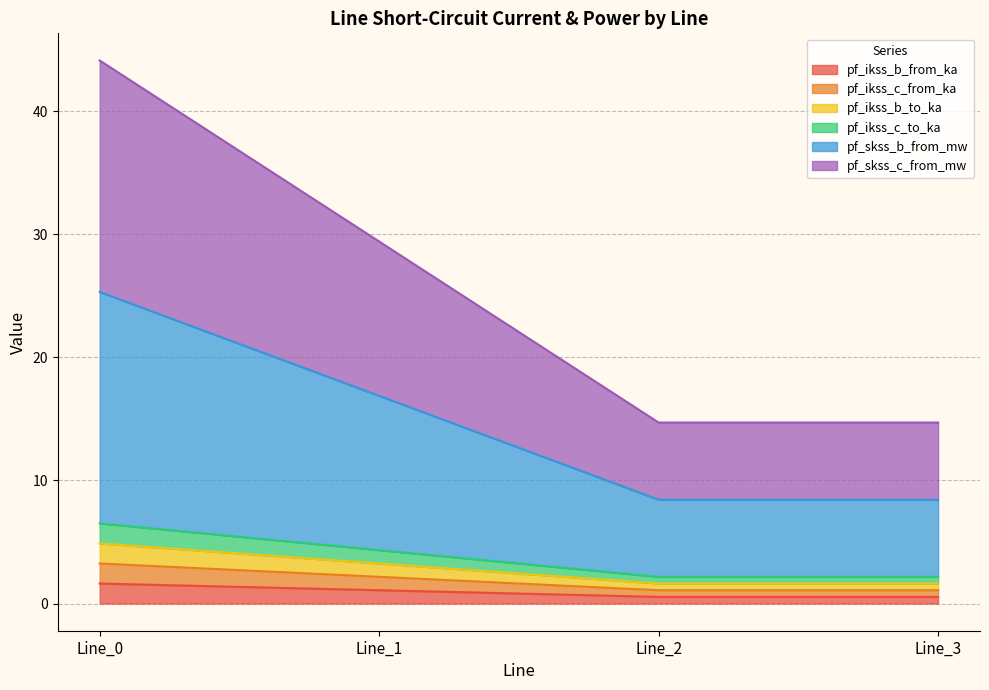

True or false: pf_ikss_b_to_ka has more than 0 points higher than both neighbors.

False